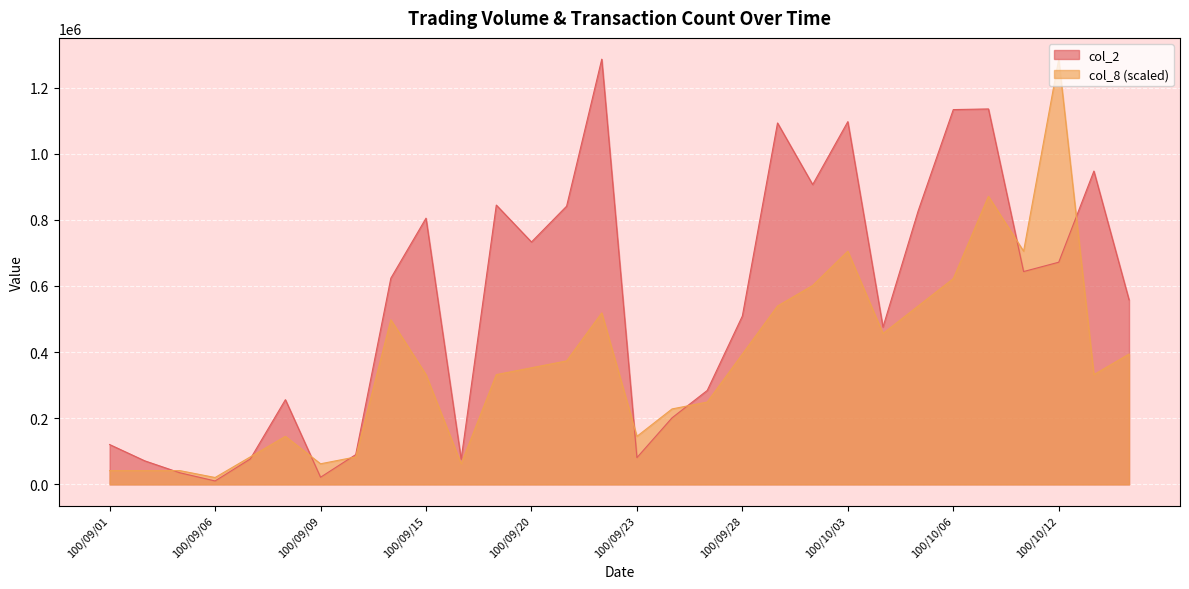

What are all the series names shown in the legend?

col_2, col_8 (scaled)